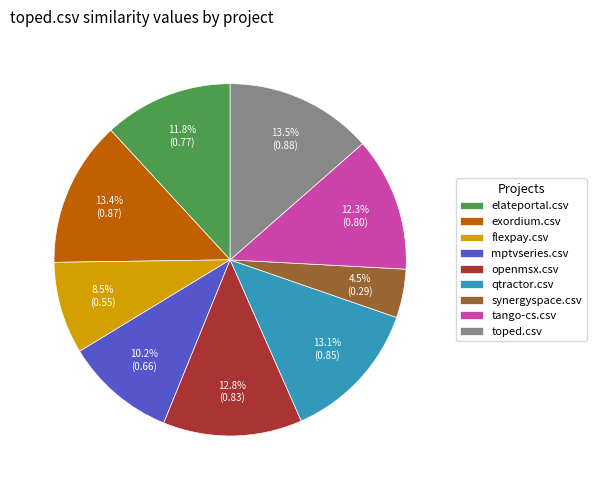

True or false: tango-cs.csv accounts for 12% of the total.

True